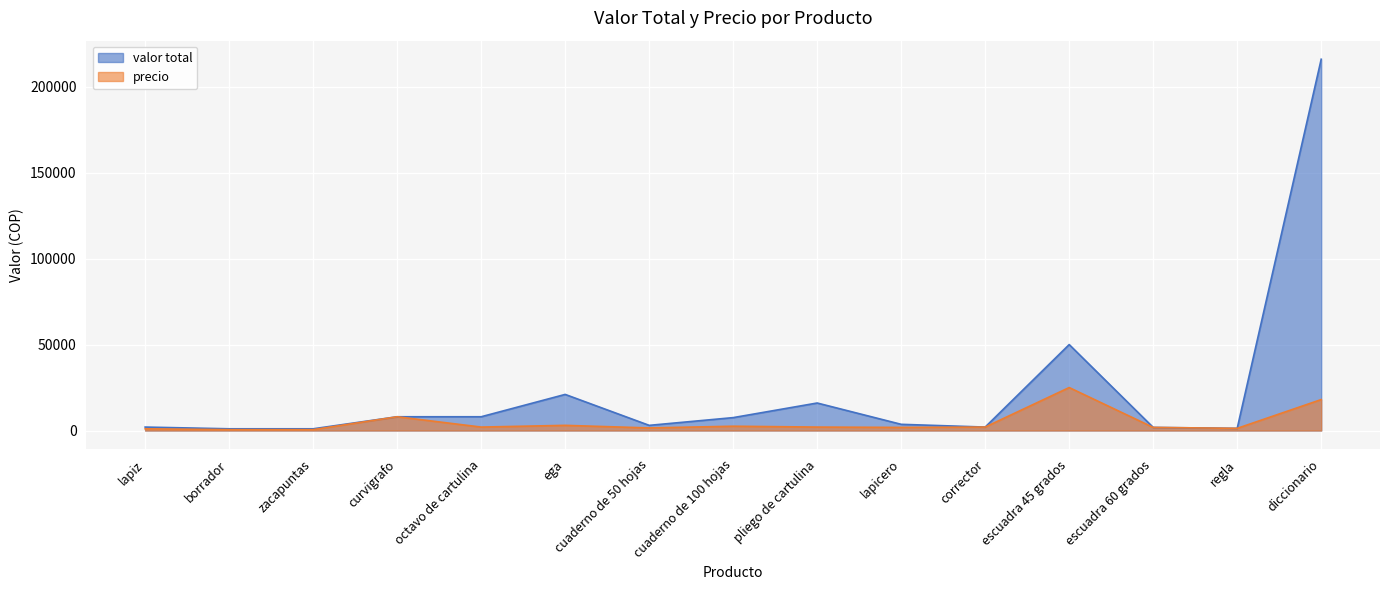

List the series in order of their peak value, highest first.

valor total, precio